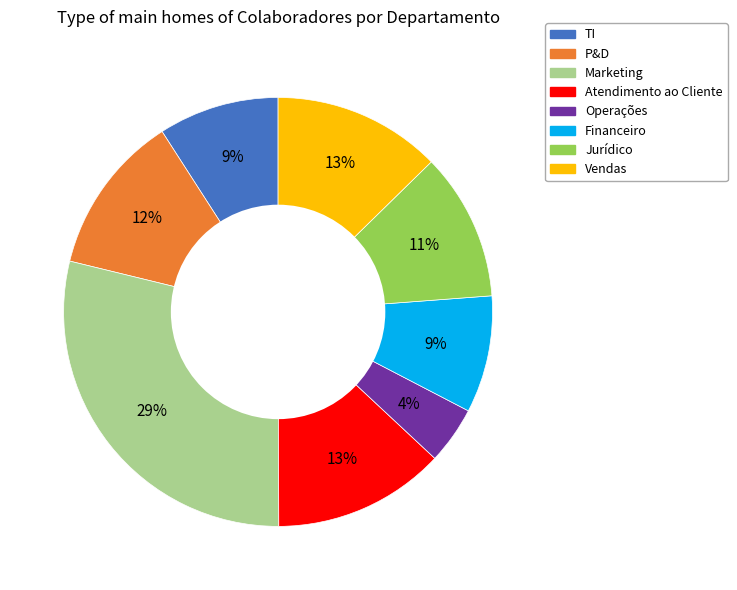

Which has a higher value, Marketing or P&D?

Marketing